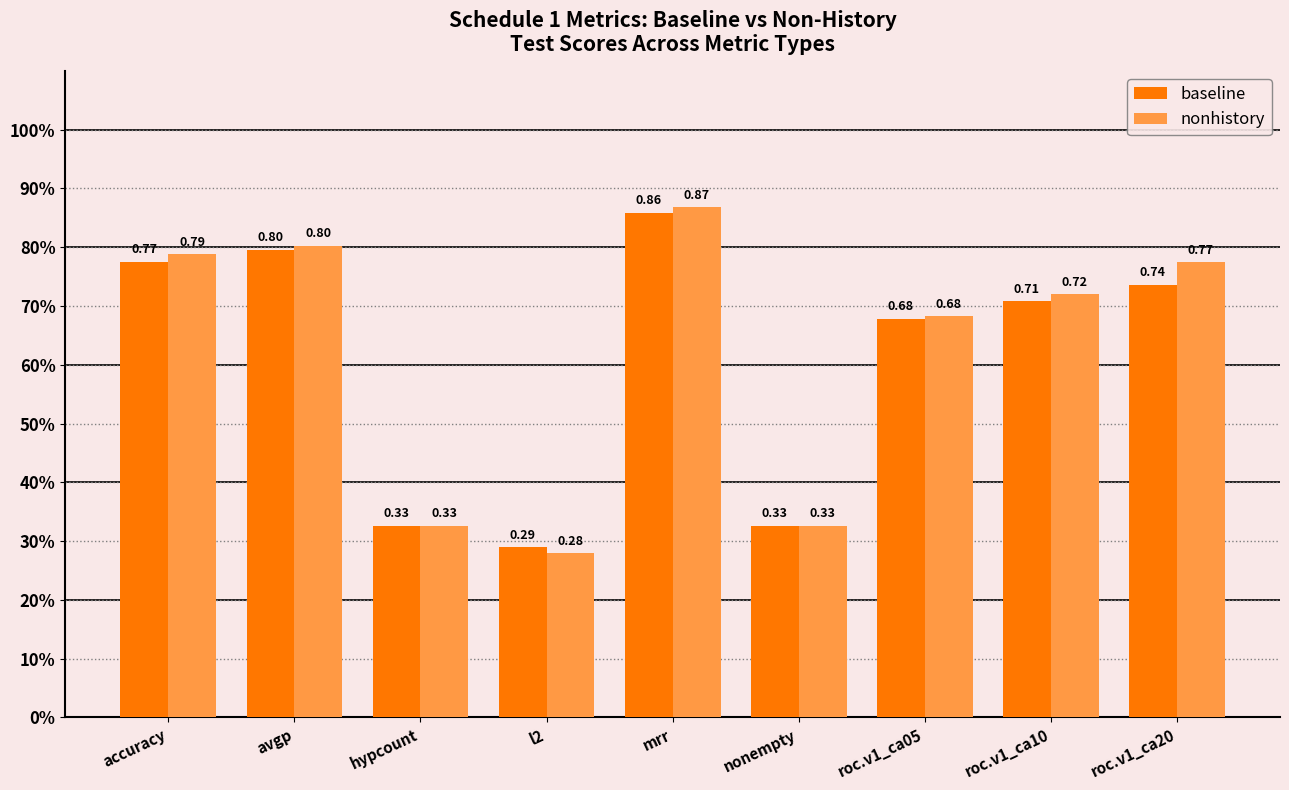

Between avgp and nonempty, which series saw the biggest shift?

nonhistory